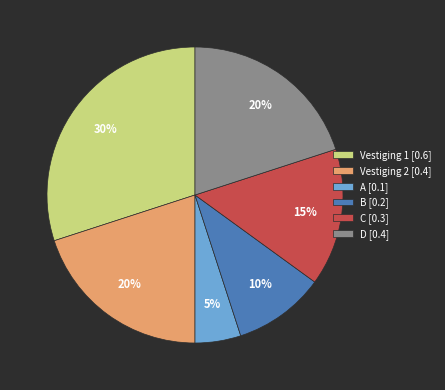

Between Vestiging 1 [0.6] and Vestiging 2 [0.4], which is larger?

Vestiging 1 [0.6]